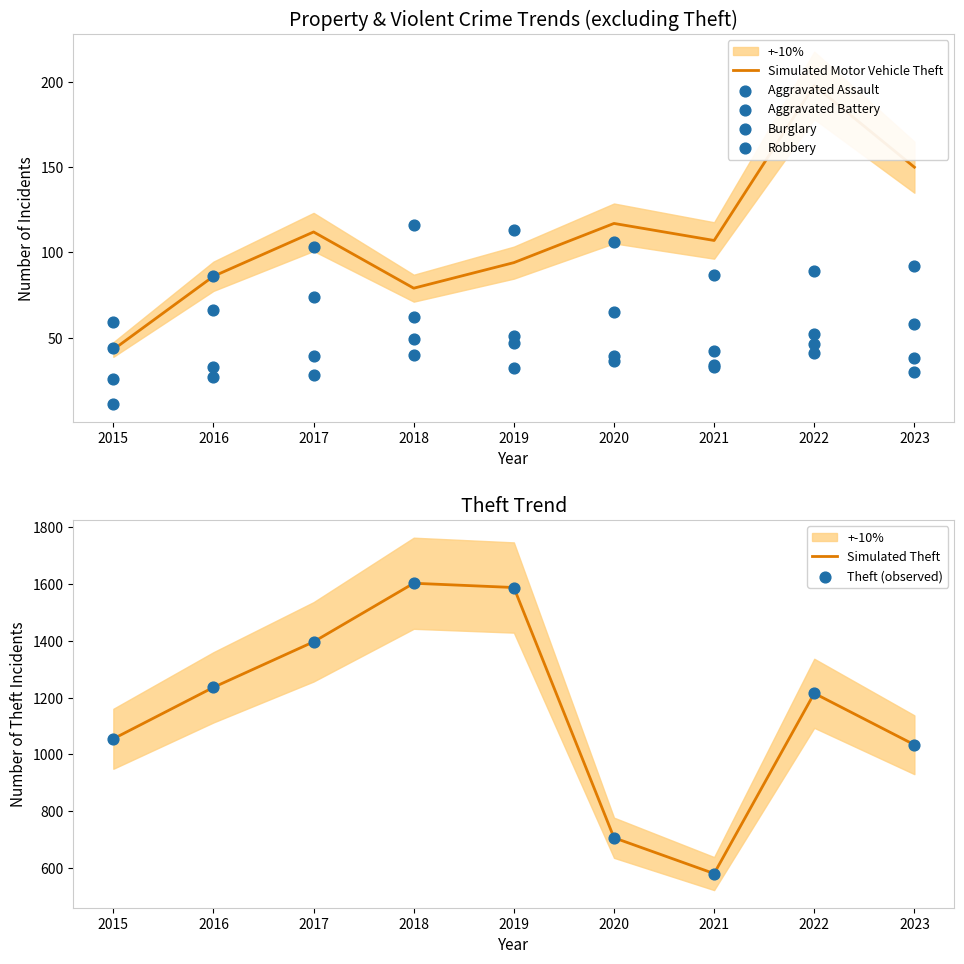

Is the value of Theft at 2023 greater than the value of Burglary at 2017?

Yes